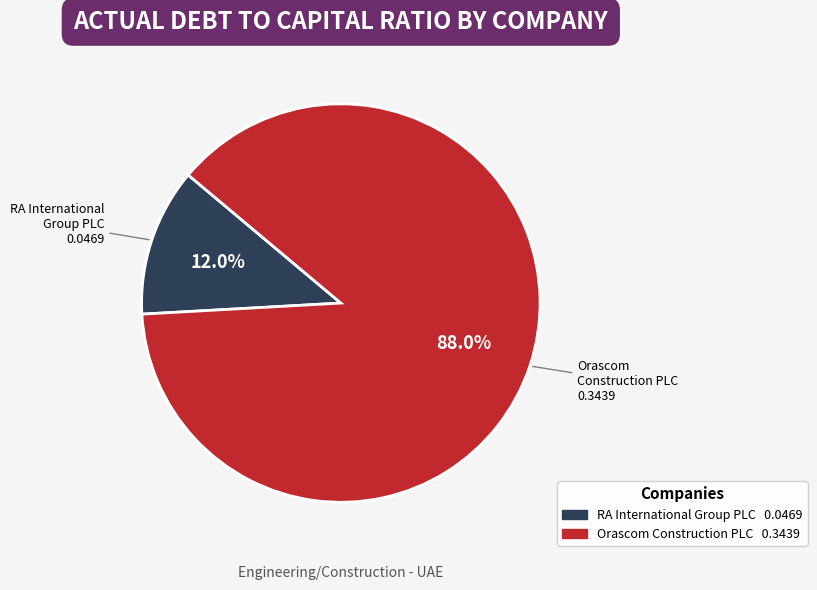

Is there any slice that represents more than half of the pie?

Yes